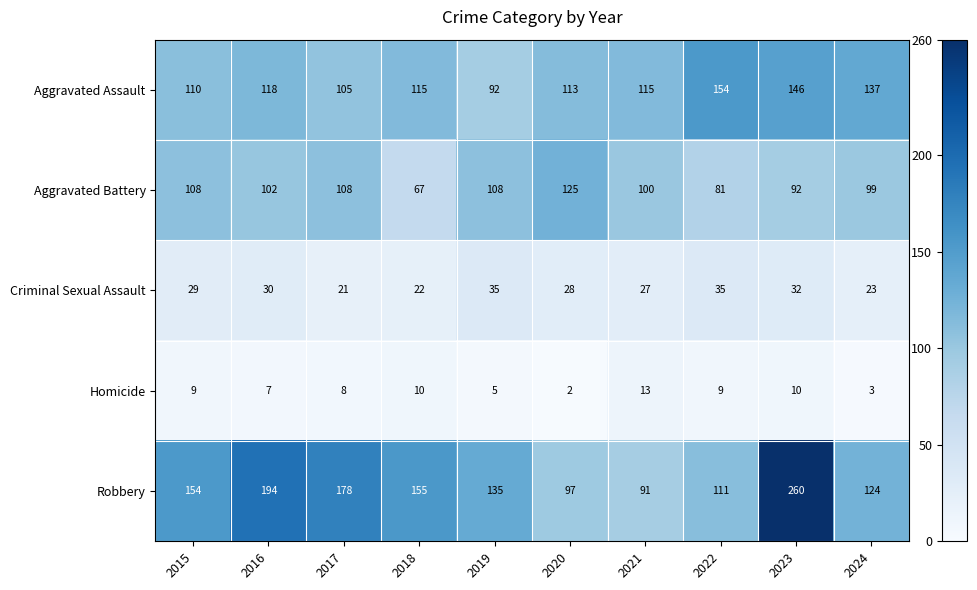

At which category is the sum across all series the highest?

2023